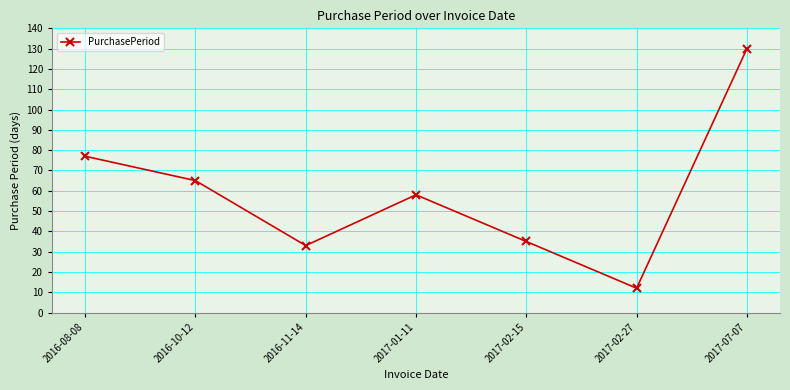

What is the label of the 7th point from the left?

2017-07-07